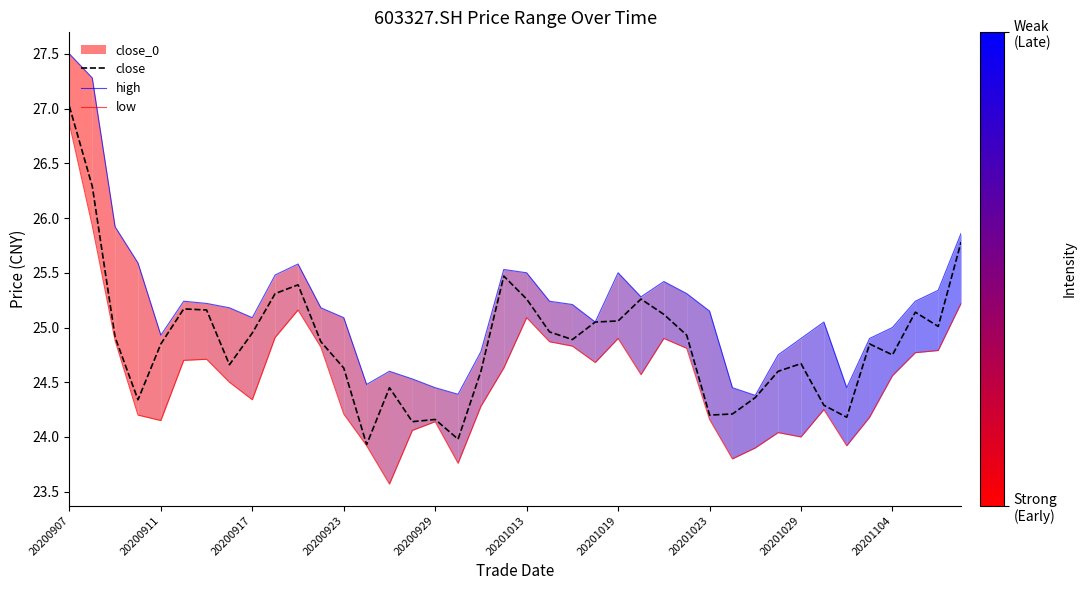

True or false: close and low cross at least once.

False